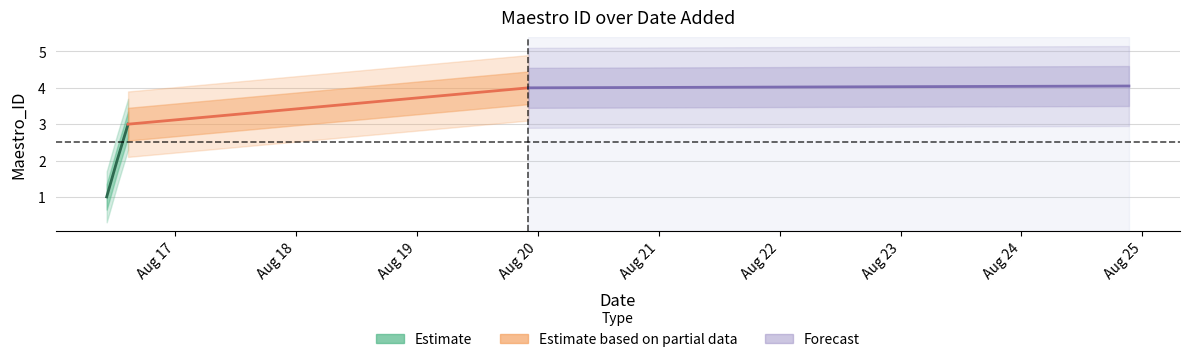

What is the approximate value at 2025-08-16 10:25:05?

1